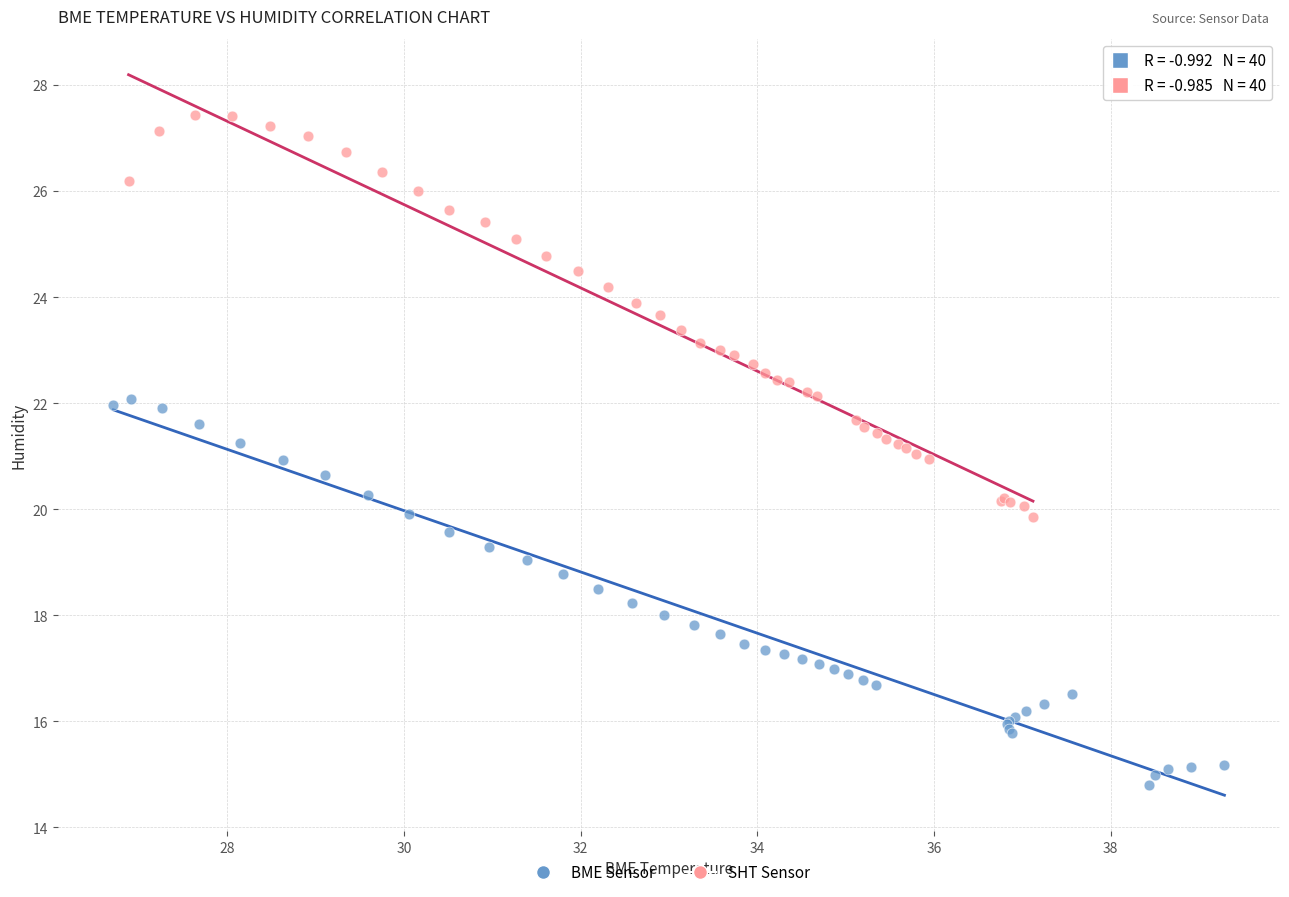

Which series has the widest spread of Y values?

SHT Sensor